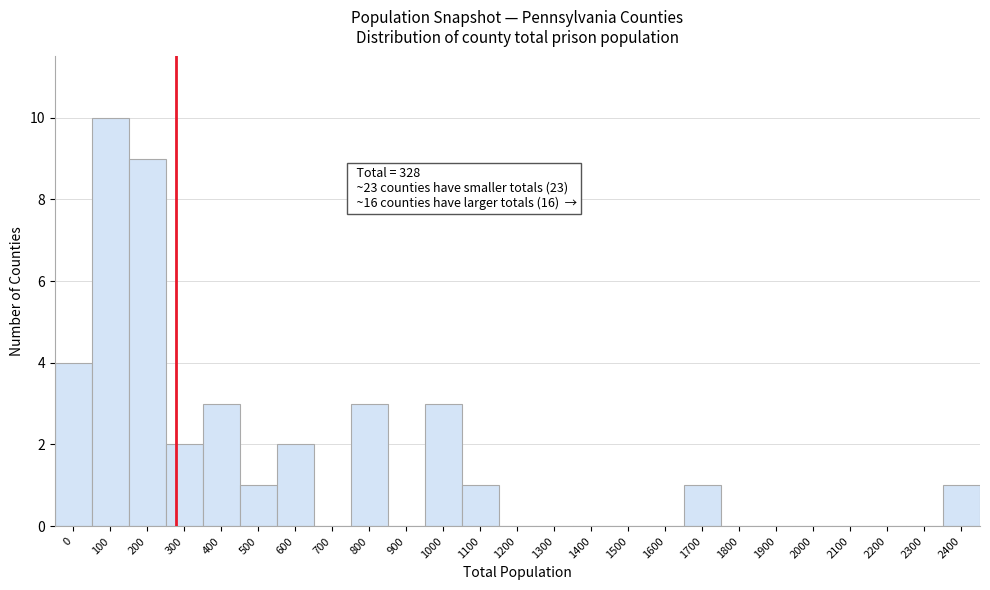

Reading right to left, extract all data points from this chart.

2400=1	2300=0	2200=0	2100=0	2000=0	1900=0	1800=0	1700=1	1600=0	1500=0	1400=0	1300=0	1200=0	1100=1	1000=3	900=0	800=3	700=0	600=2	500=1	400=3	300=2	200=9	100=10	0=4